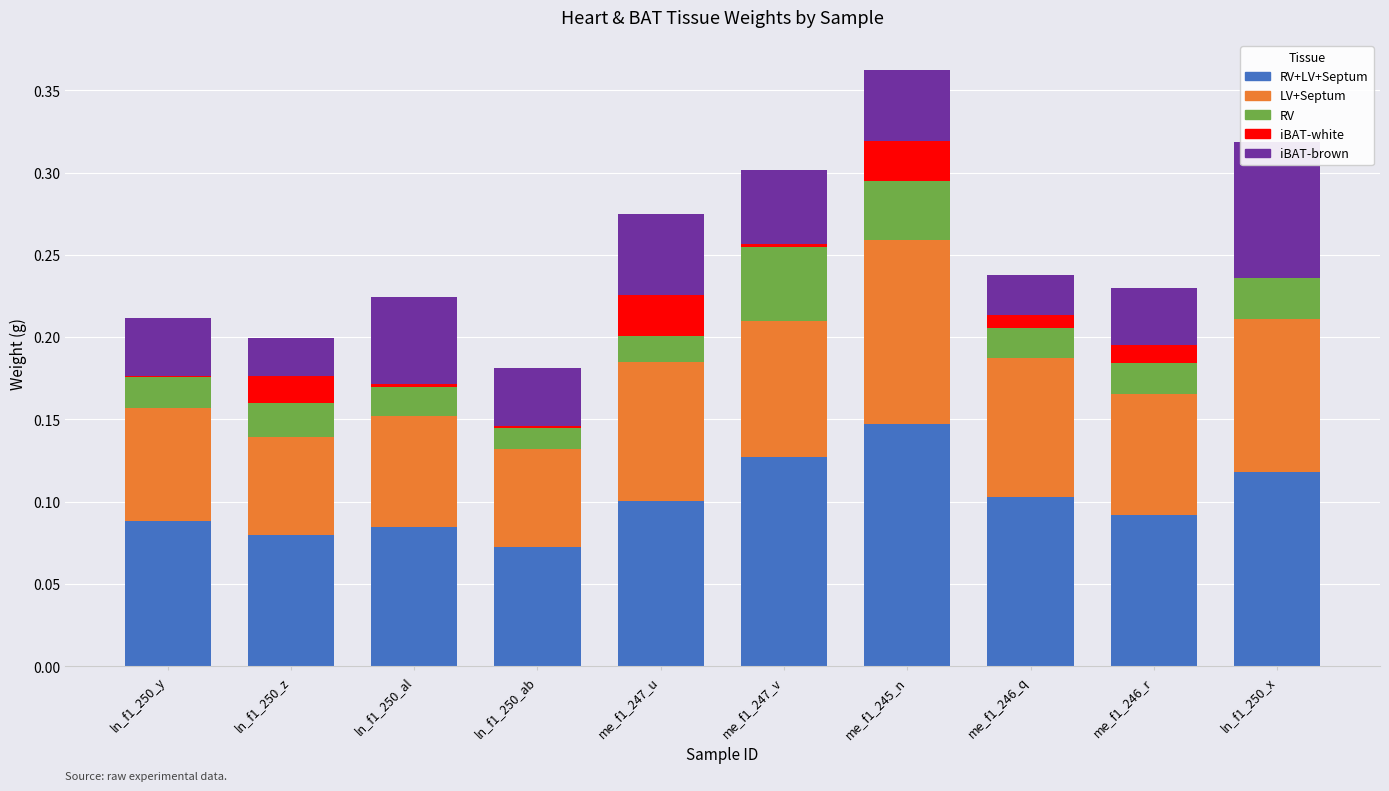

What are all the series names shown in the legend?

RV+LV+Septum, LV+Septum, RV, iBAT-white, iBAT-brown